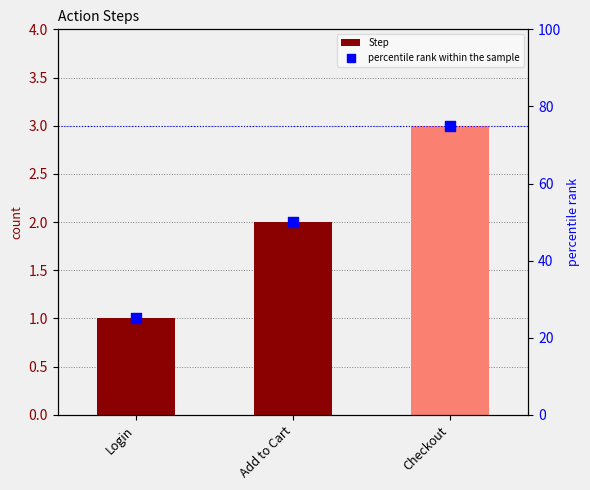

Which series contains the highest Y value?

percentile rank within the sample